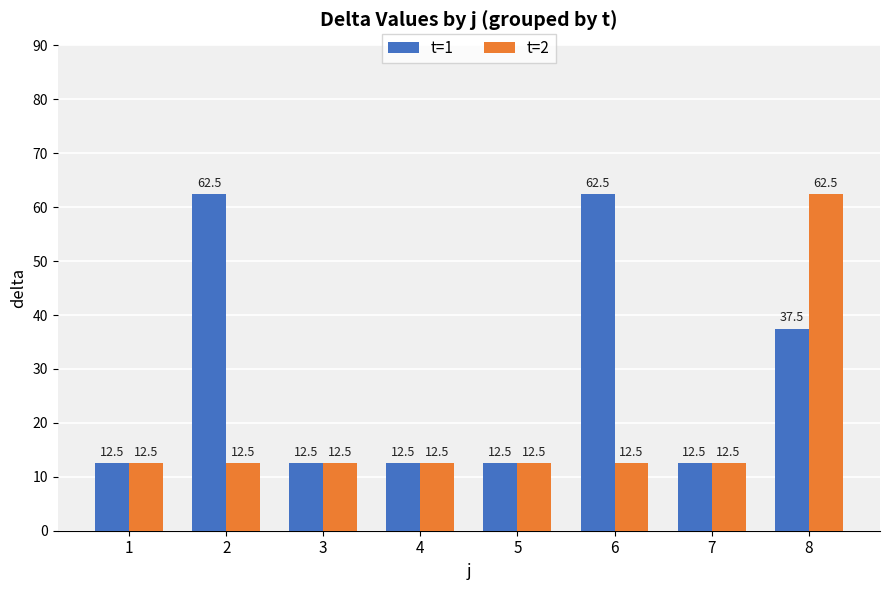

What is the difference between the maximum and minimum values in the t=1 series?

50.0